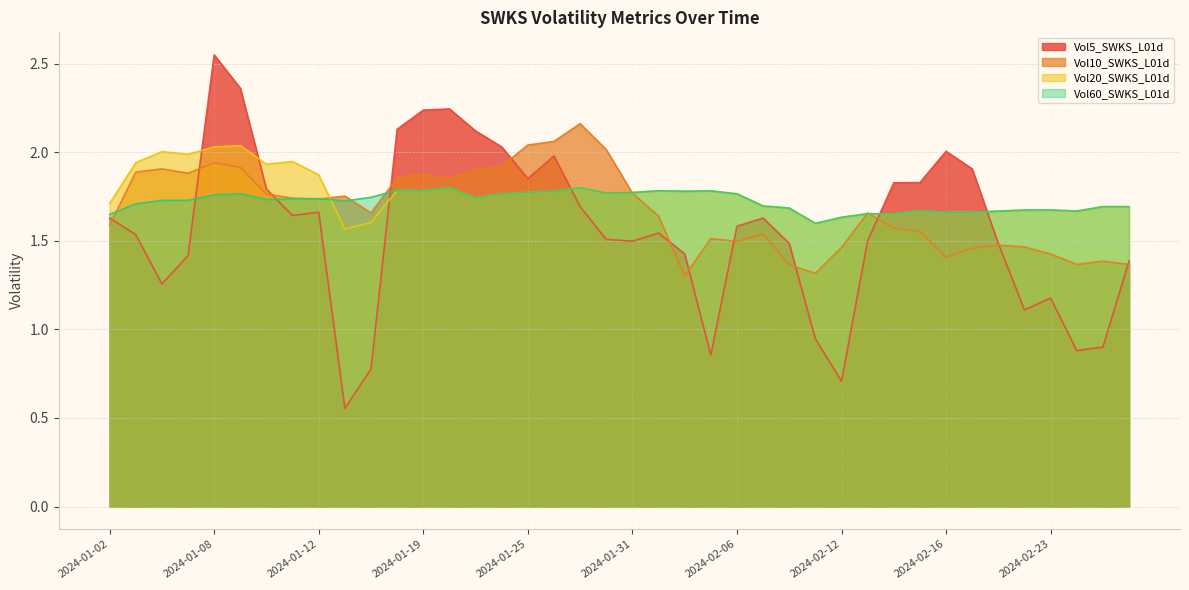

List the series in order of their peak value, lowest first.

Vol60_SWKS_L01d, Vol20_SWKS_L01d, Vol10_SWKS_L01d, Vol5_SWKS_L01d